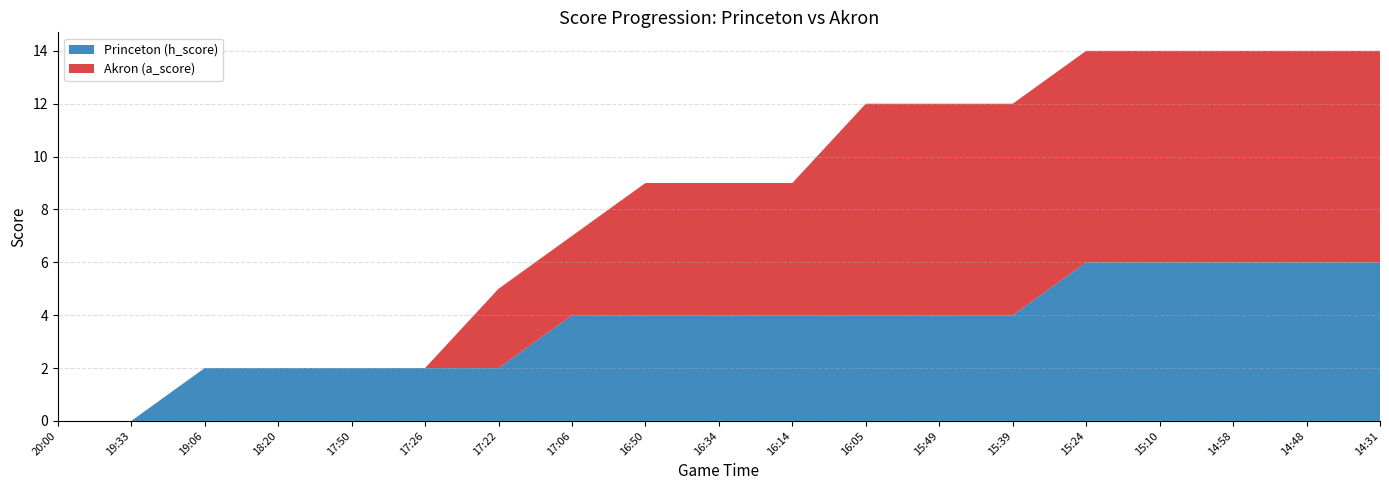

Reading left to right, what are all the values shown in this chart?

Princeton (h_score): 20:00=0	19:33=0	19:06=2	18:20=2	17:50=2	17:26=2	17:22=2	17:06=4	16:50=4	16:34=4	16:14=4	16:05=4	15:49=4	15:39=4	15:24=6	15:10=6	14:58=6	14:48=6	14:31=6
Akron (a_score): 20:00=0	19:33=0	19:06=0	18:20=0	17:50=0	17:26=0	17:22=3	17:06=3	16:50=5	16:34=5	16:14=5	16:05=8	15:49=8	15:39=8	15:24=8	15:10=8	14:58=8	14:48=8	14:31=8